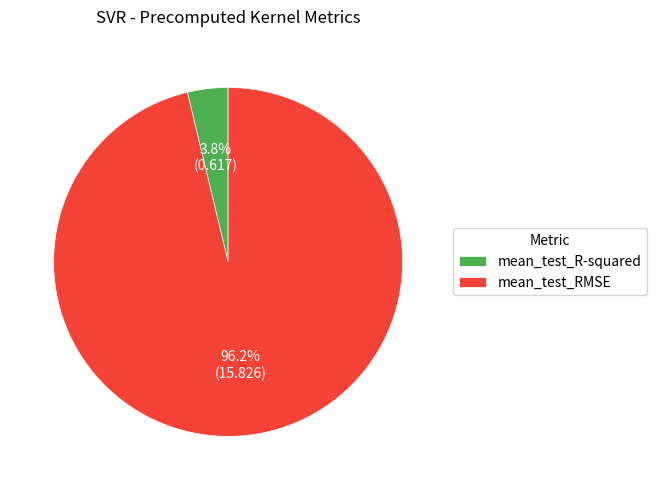

What is the smallest slice in the pie chart?

mean_test_R-squared